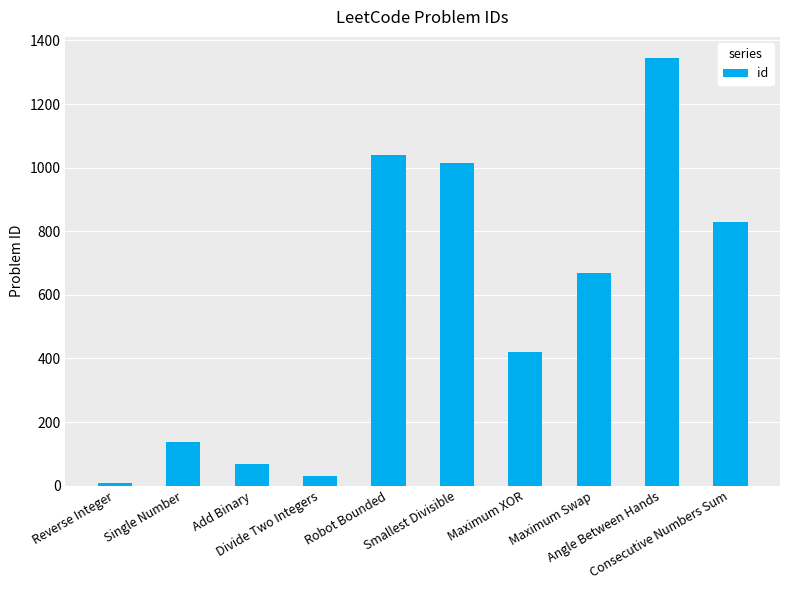

List the labels in order of value, smallest first.

Reverse Integer, Divide Two Integers, Add Binary, Single Number, Maximum XOR, Maximum Swap, Consecutive Numbers Sum, Smallest Divisible, Robot Bounded, Angle Between Hands